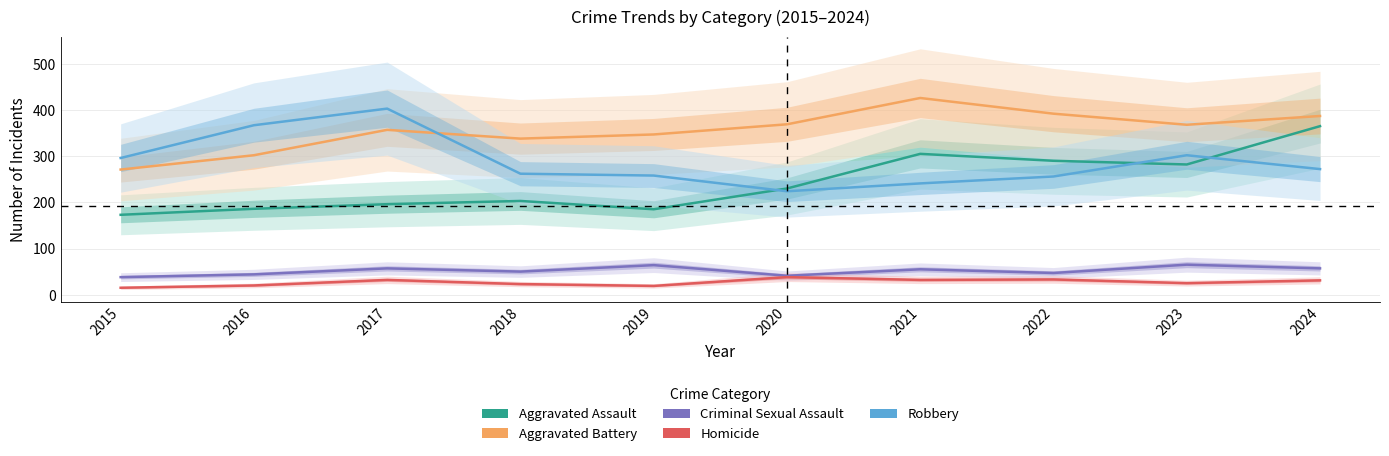

At which label does Aggravated Assault reach its peak?

2024